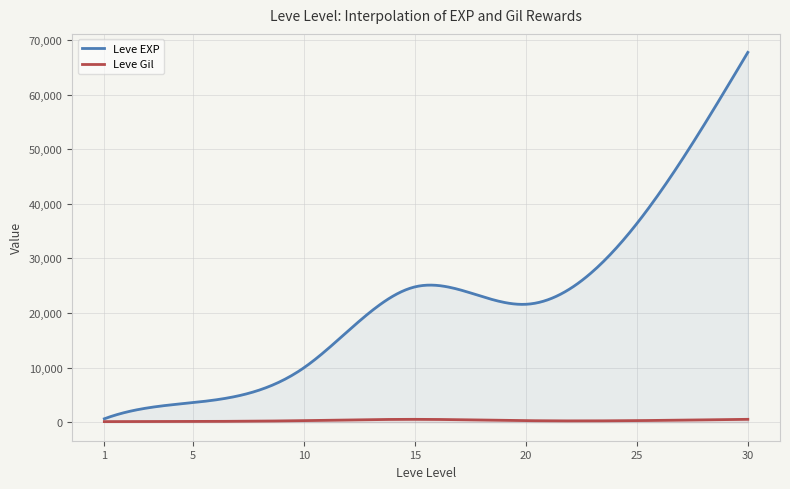

What is the sum of the Leve EXP values at 5 and 15?

28390